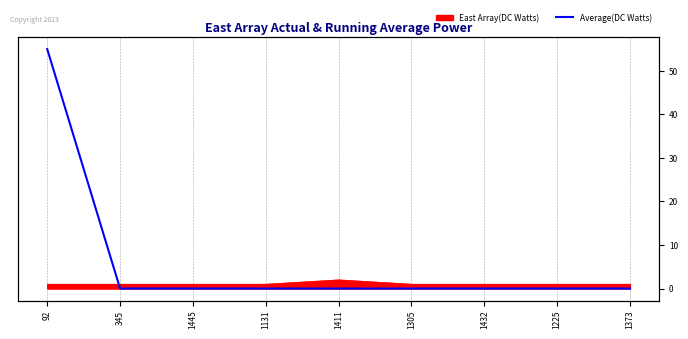

Is it true that the value at 1432 is 21?

False